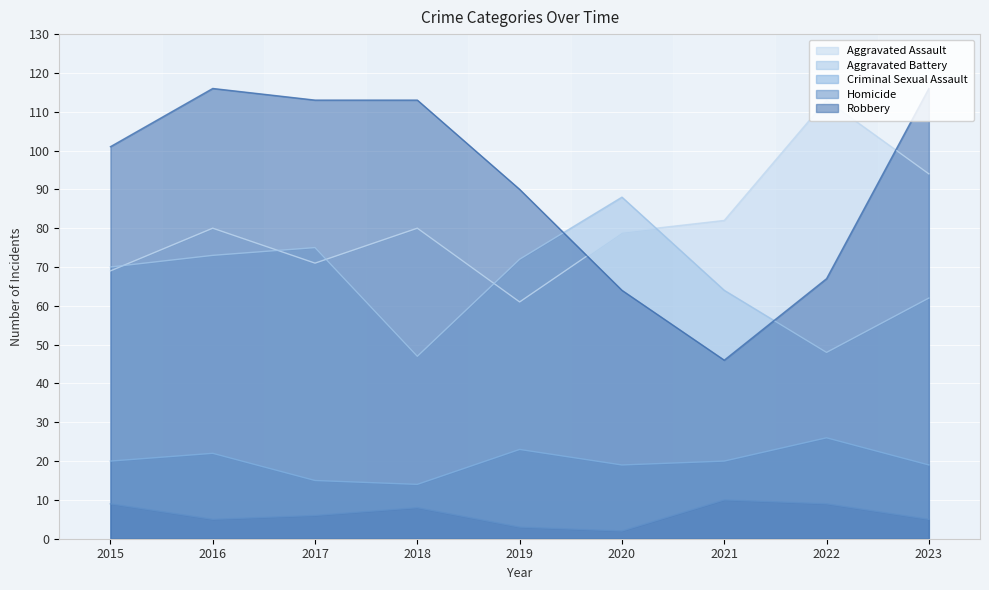

What is the difference between the Homicide values at 2015 and 2020?

7